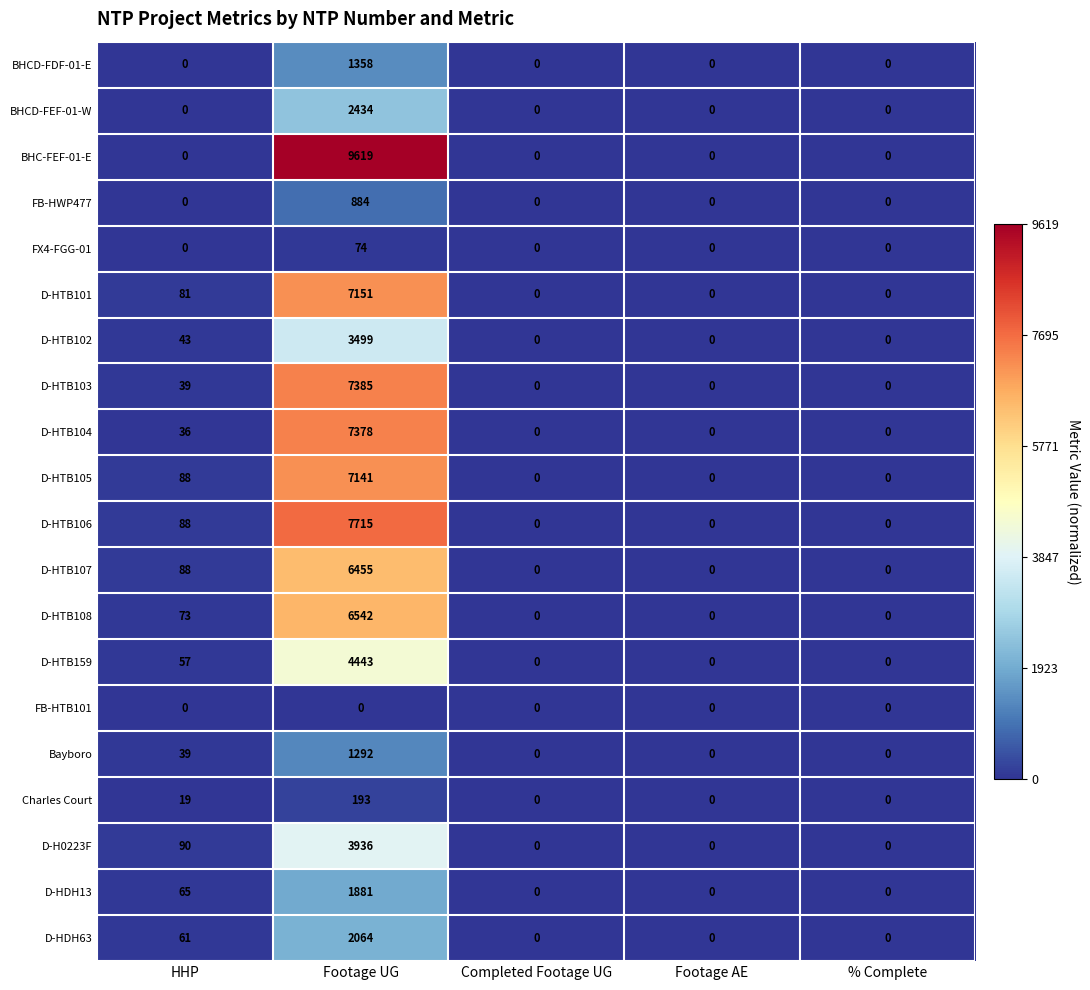

What is the maximum value for D-HTB107?

6455